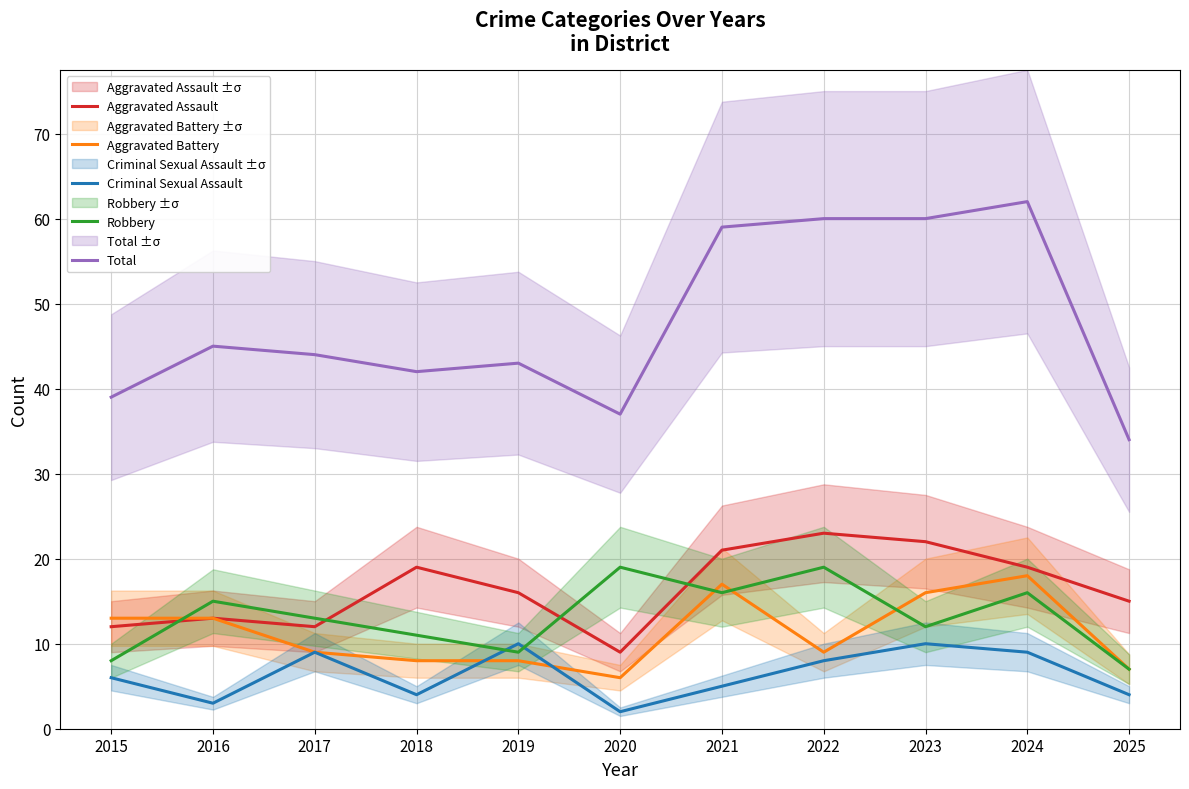

How many distinct data groups are displayed?

5